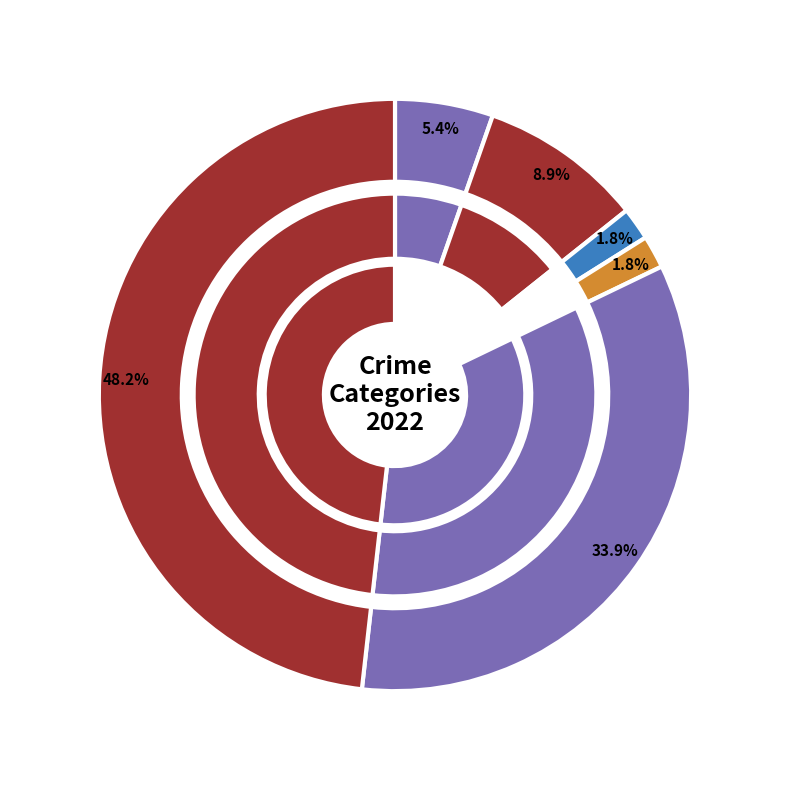

To the nearest percent, what is the average slice percentage?

17%